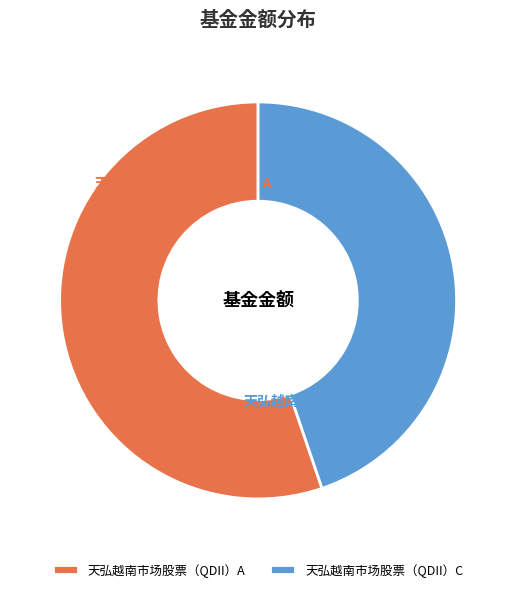

Approximately how many times larger is the value at 天弘越南市场股票（QDII）A compared to 天弘越南市场股票（QDII）C?

1.2